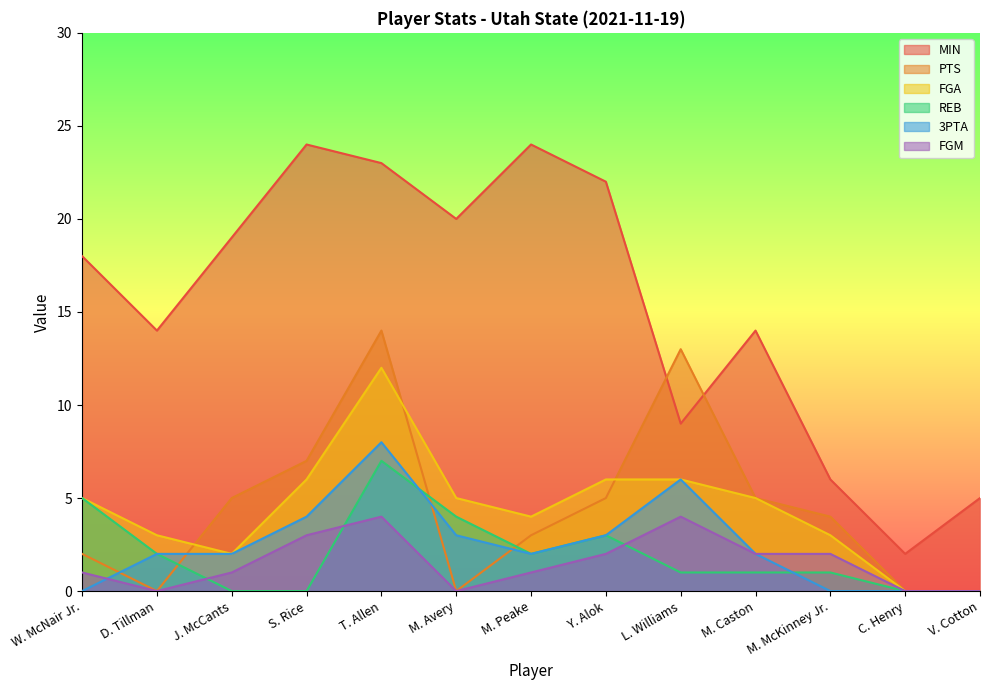

How many 3PTA values are between 0 and 3?

10